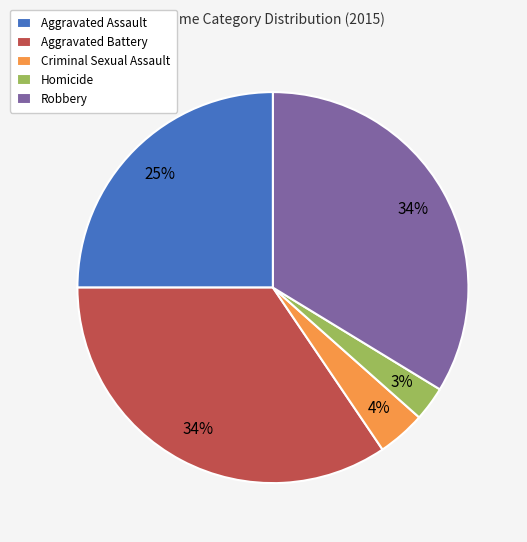

Is the sum of Robbery and Criminal Sexual Assault greater than half?

No